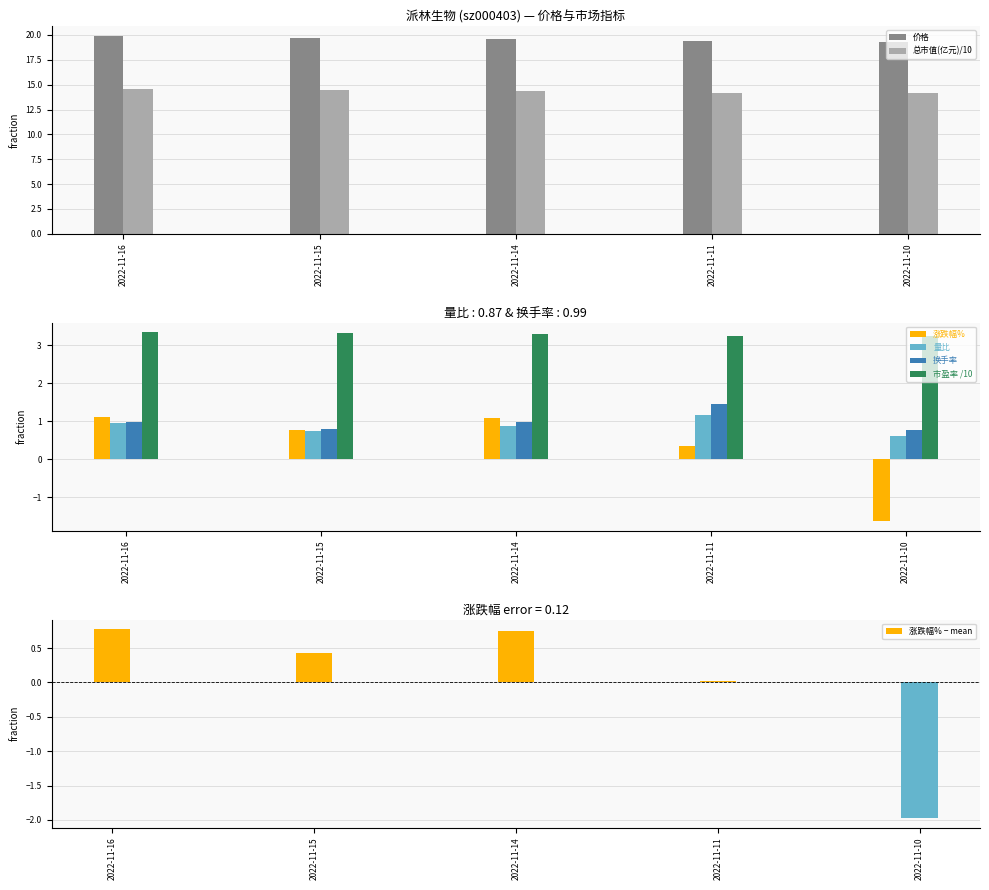

Which label corresponds to the smallest value in the chart?

2022-11-10